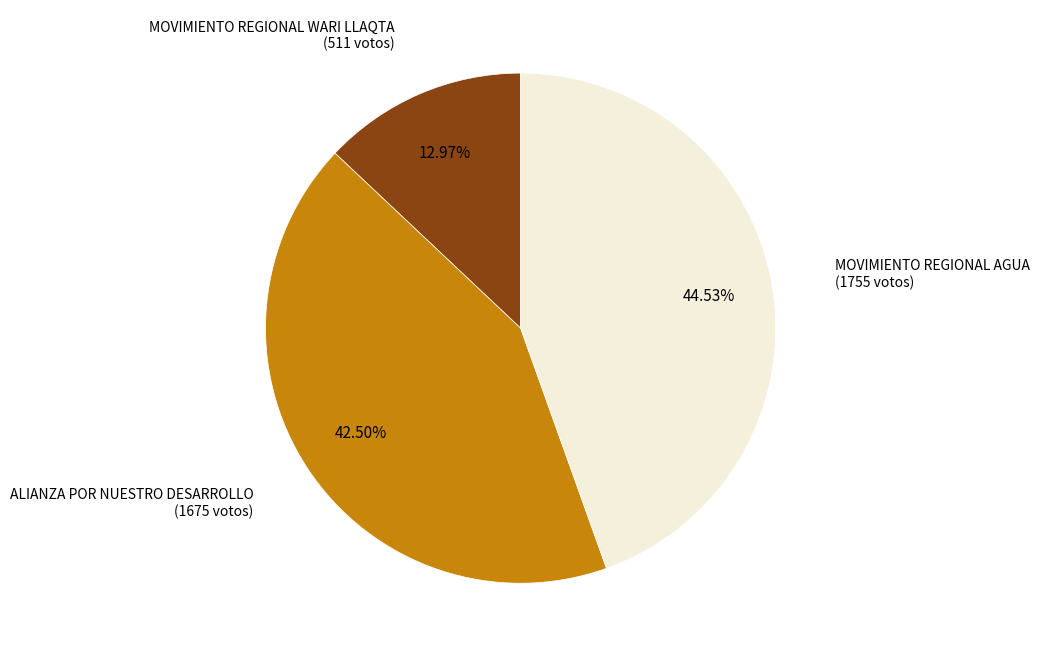

Is there any slice that represents more than half of the pie?

No